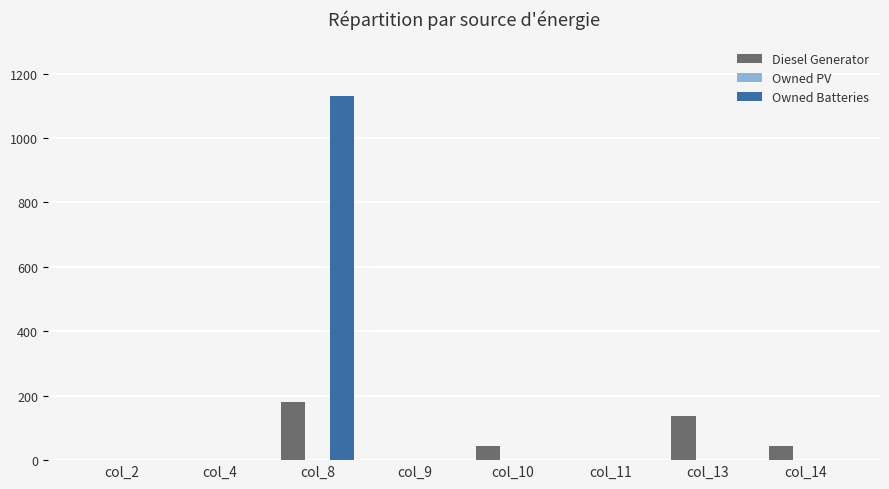

Which series has the largest total across all categories?

Owned Batteries